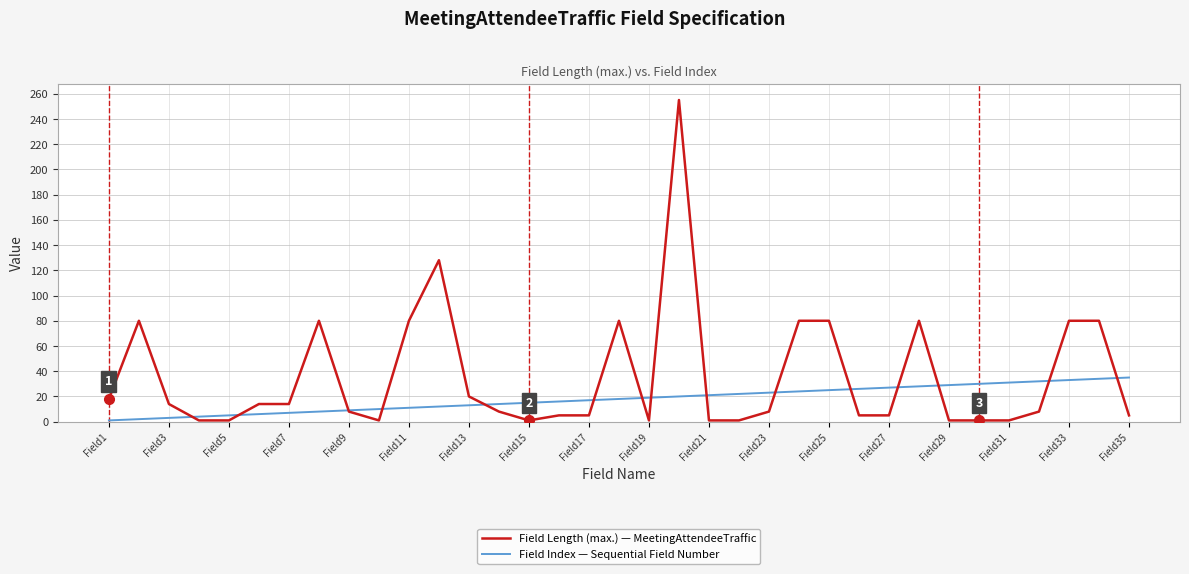

Rank the series by their average value, from highest to lowest.

Field Length (max.) — MeetingAttendeeTraffic, Field Index — Sequential Field Number